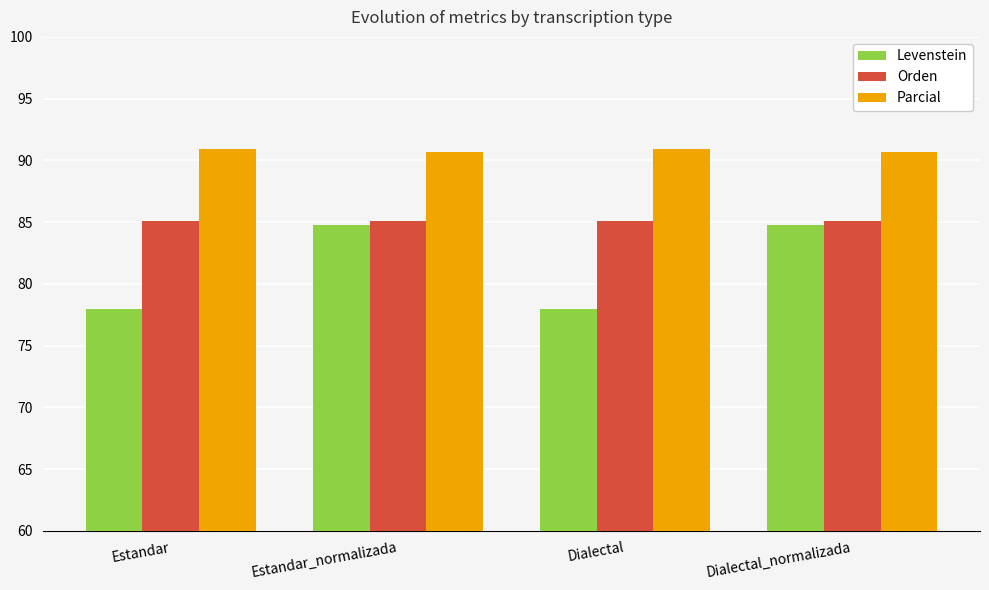

What is the total value across all series at Dialectal_normalizada?

260.5